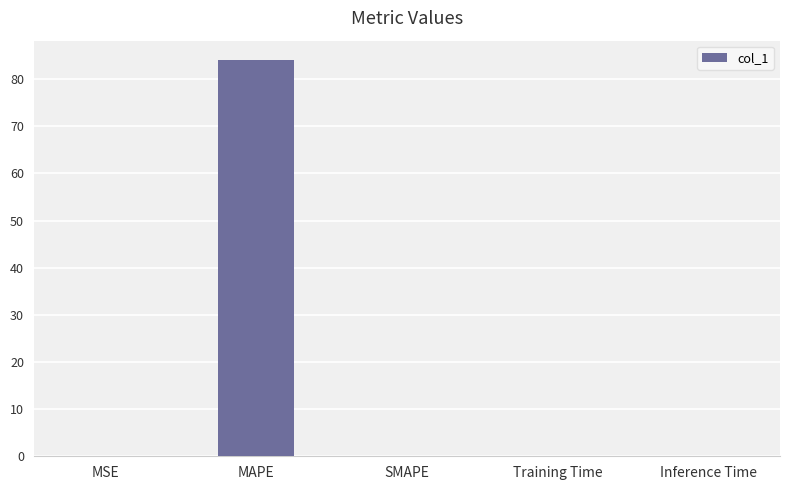

True or false: the data shows 38.4 at MAPE.

False